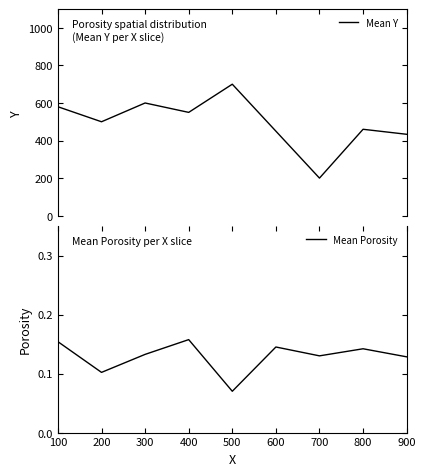

True or false: Mean Y and Mean Porosity intersect in this chart.

False